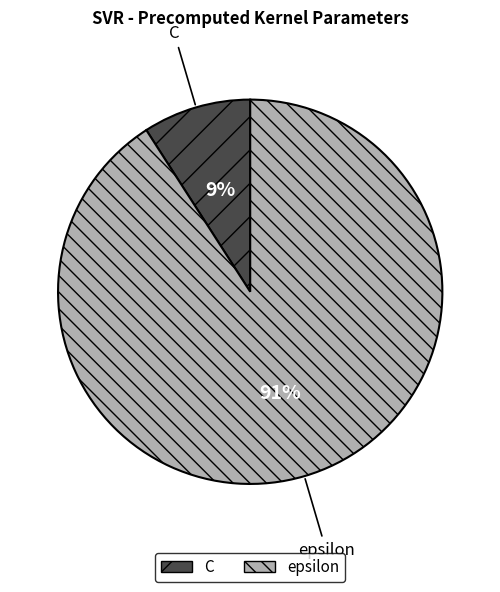

Does epsilon represent more than half of the total?

Yes